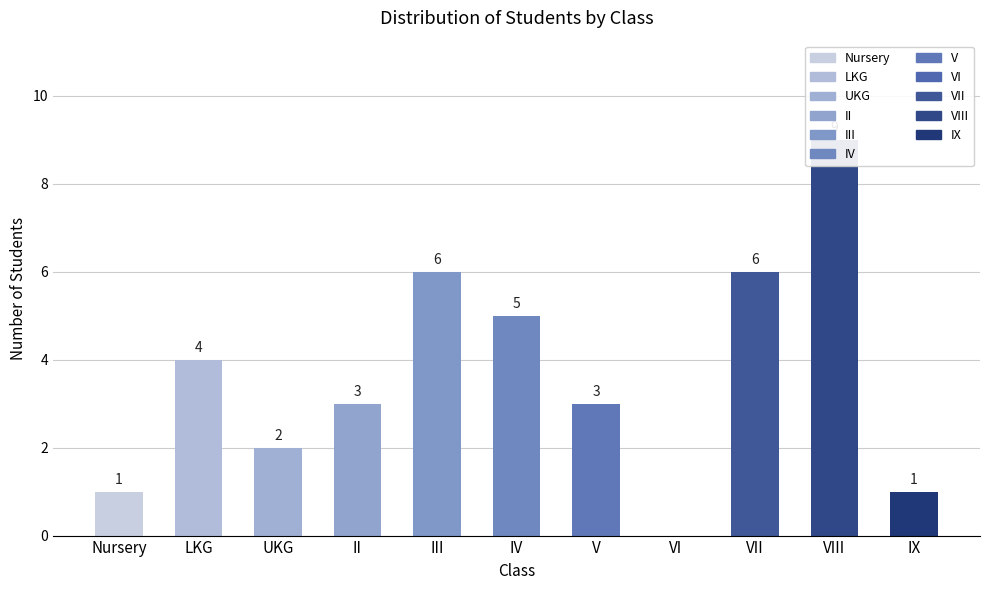

List the labels in order of value, largest first.

VIII, III, VII, IV, LKG, II, V, UKG, Nursery, IX, VI